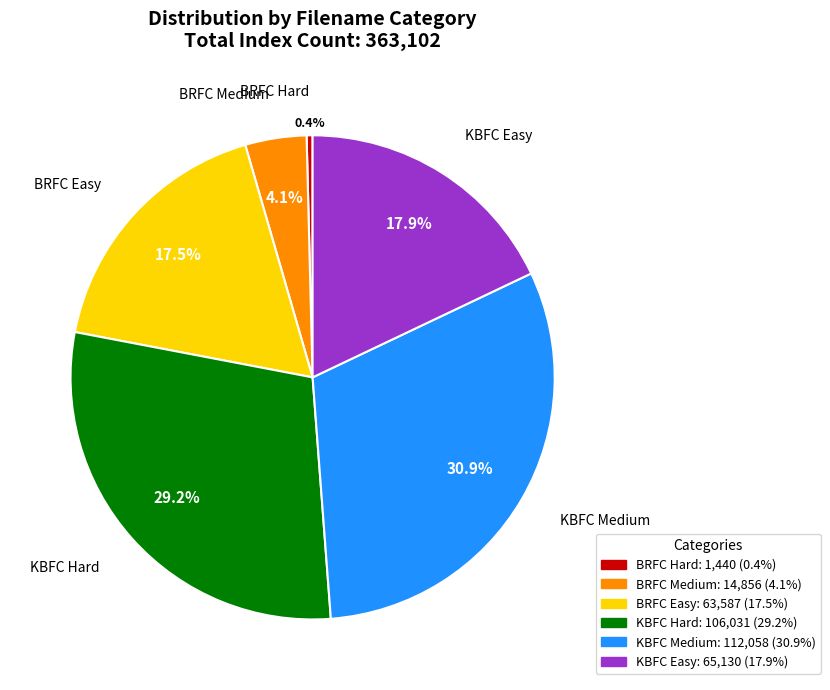

Which slice is the largest?

KBFC Medium